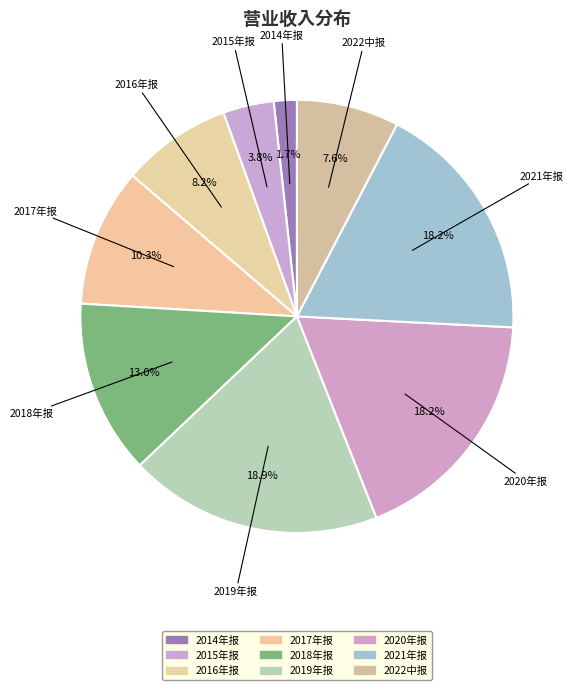

How many segments does this pie chart have?

9